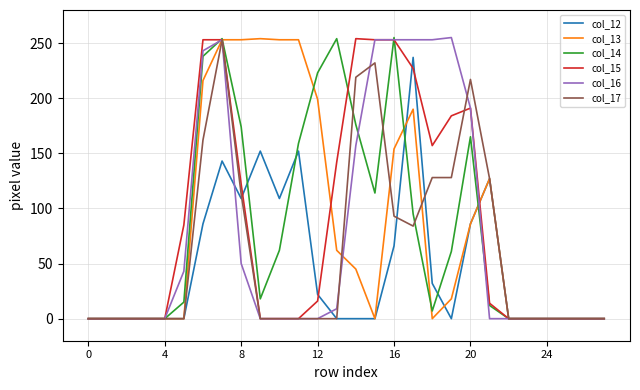

What are all the series names shown in the legend?

col_12, col_13, col_14, col_15, col_16, col_17